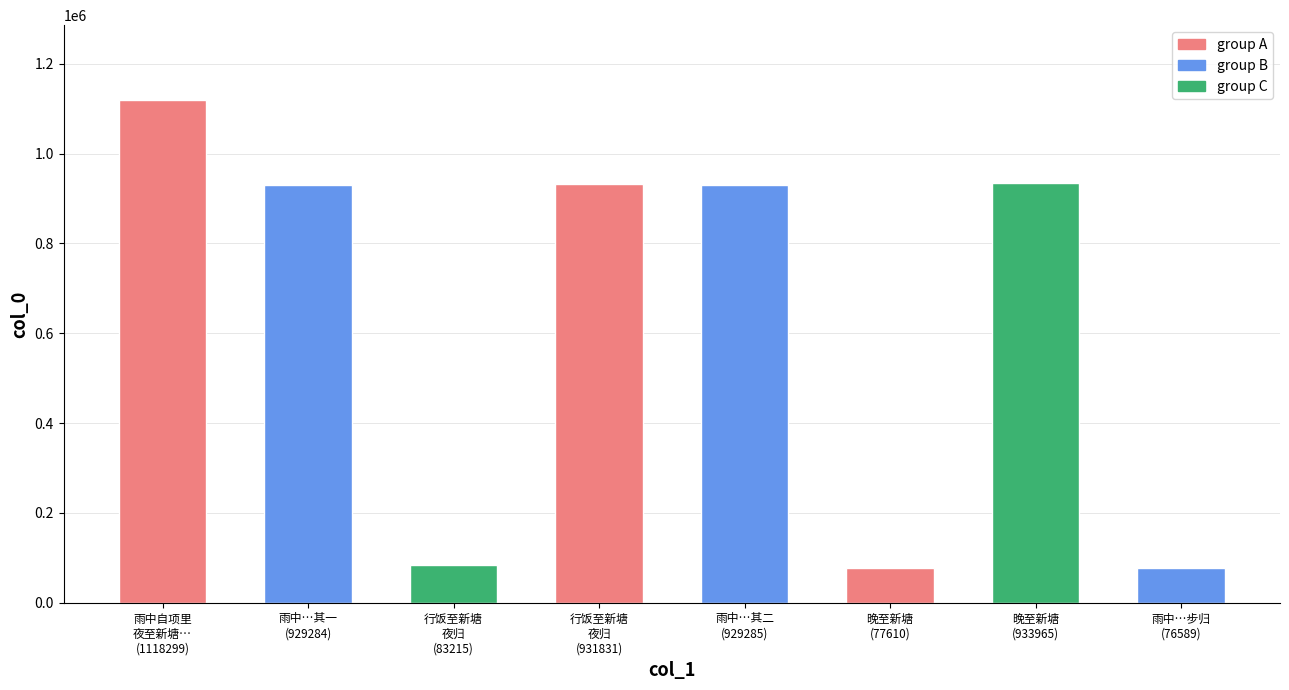

Which has a higher value, 雨中自项里
夜至新塘…
(1118299) or 晚至新塘
(933965)?

雨中自项里
夜至新塘…
(1118299)